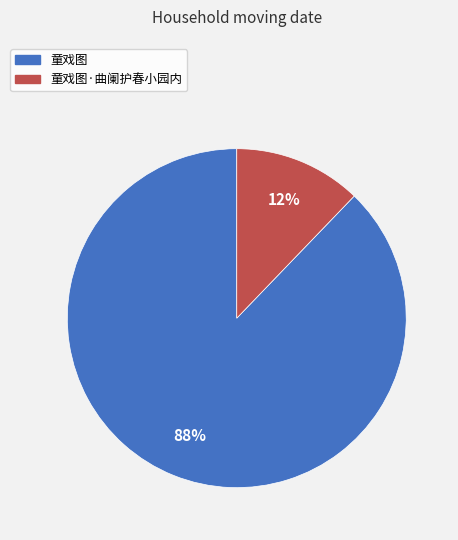

To the nearest percent, what is the difference between the largest and smallest slice percentages?

76%